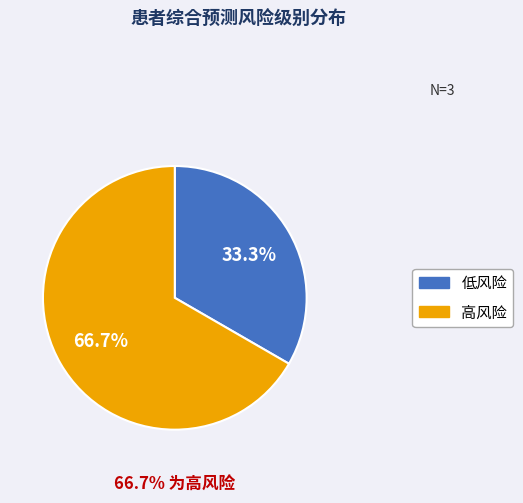

True or false: 高风险 accounts for 67% of the total.

True